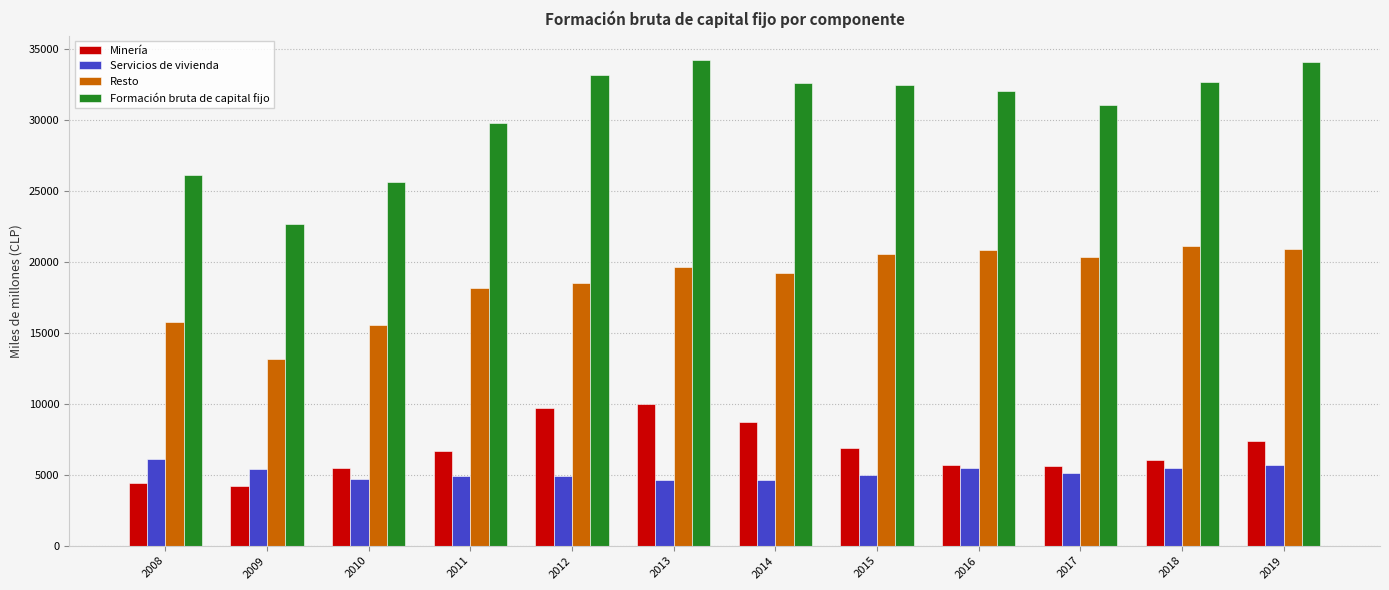

Count the number of categories in the chart.

12